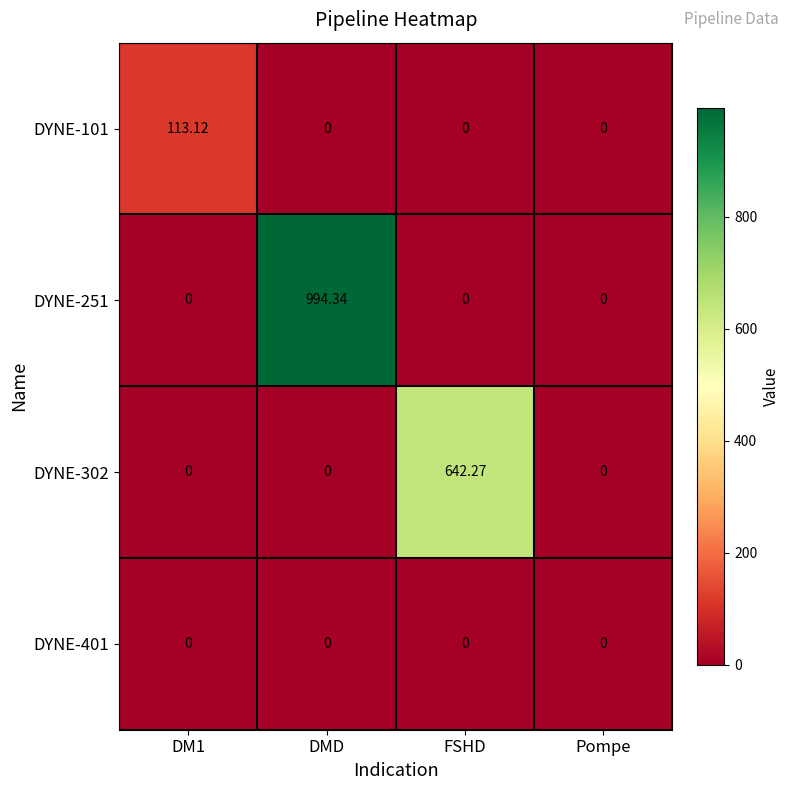

At which category is the sum across all series the highest?

DMD